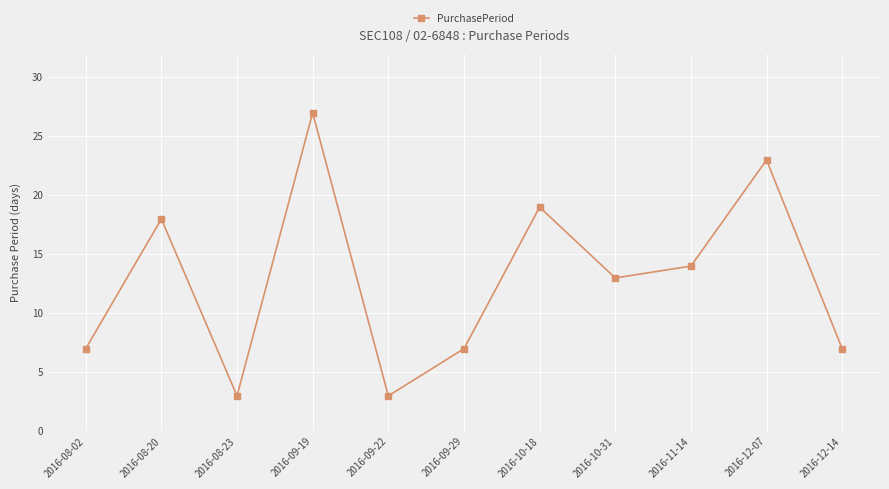

Where does the data first go above 13?

2016-08-20